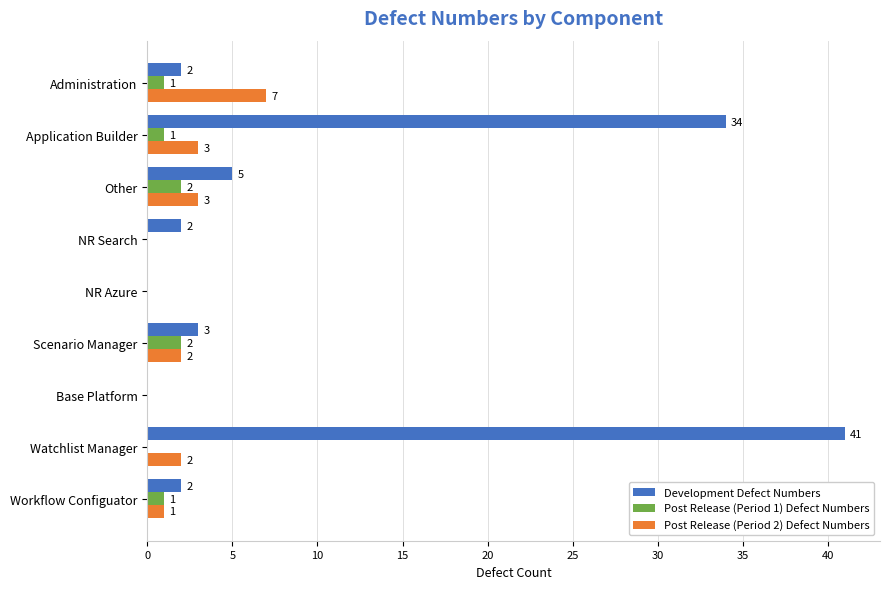

What is the total value across all series at Scenario Manager?

7